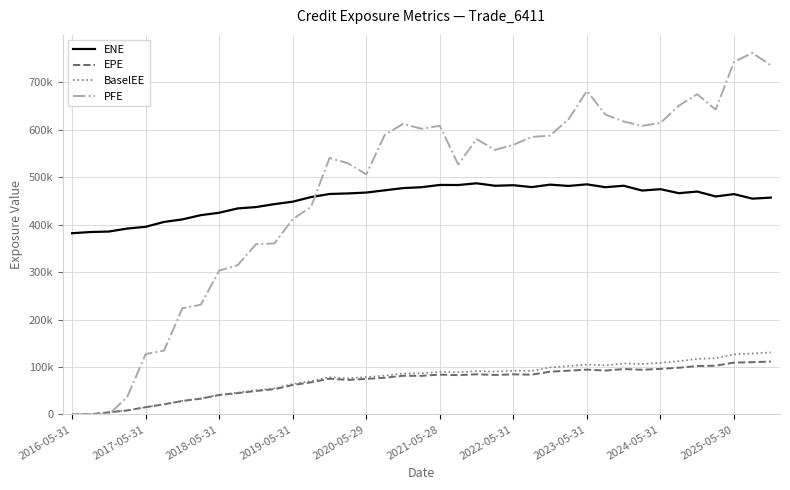

Which series ends up on top after the final intersection of ENE and PFE?

PFE